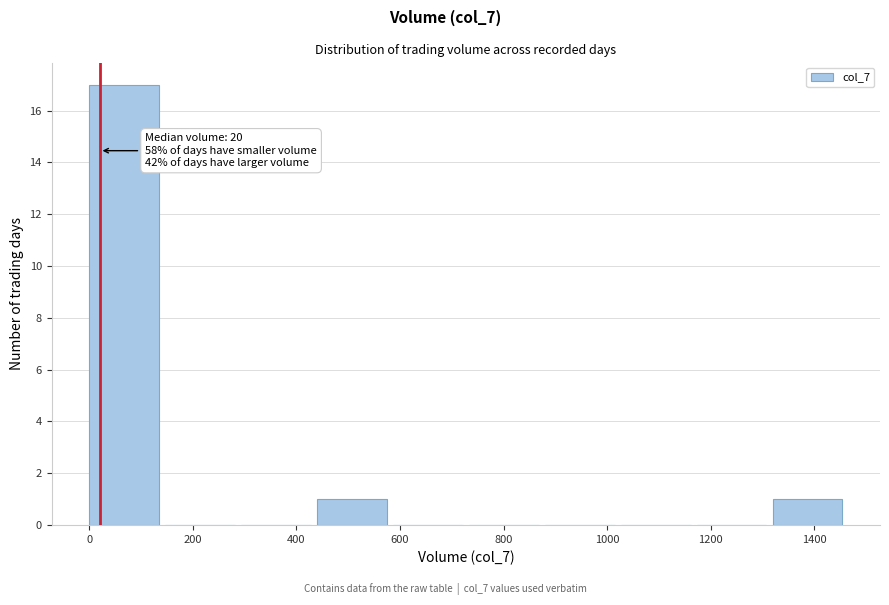

Over which range of the x-axis is the bar tallest?

0 to 140